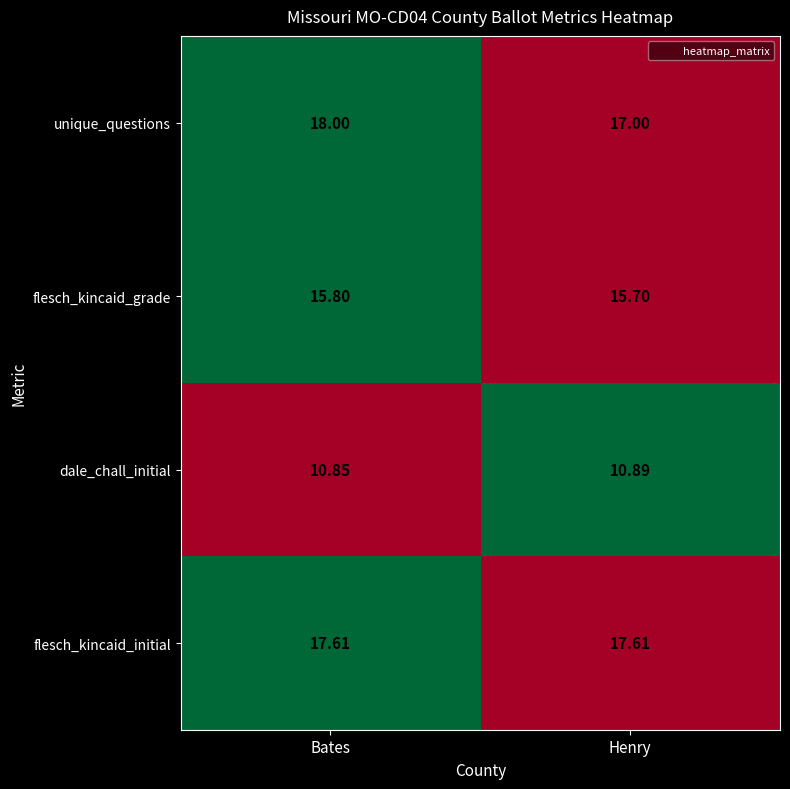

Which category has the lowest value in the unique_questions series?

Henry